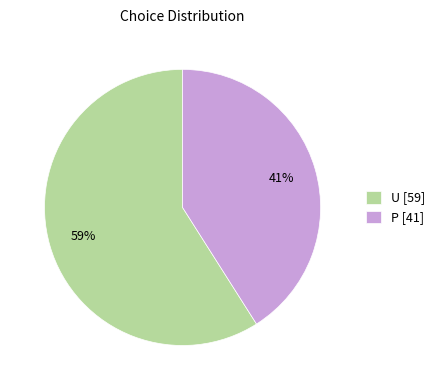

To the nearest percent, what portion does P represent?

41%